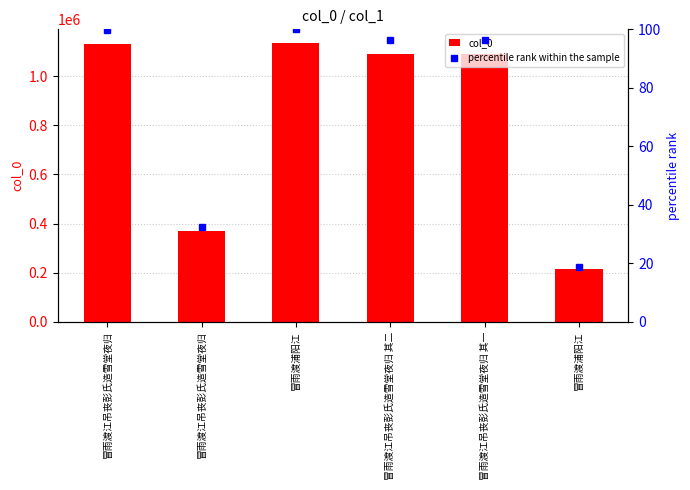

Are the bars grouped side by side (vs. stacked)?

Yes